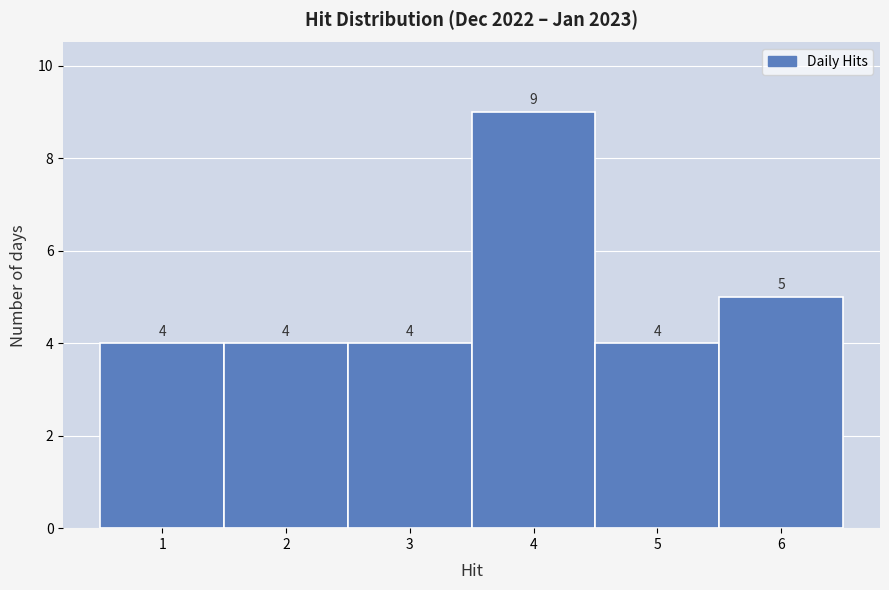

Reading left to right, list every bar in this chart as the range it spans on the x-axis followed by its height.

0.5 to 1.5: 4
1.5 to 2.5: 4
2.5 to 3.5: 4
3.5 to 4.5: 9
4.5 to 5.5: 4
5.5 to 6.5: 5